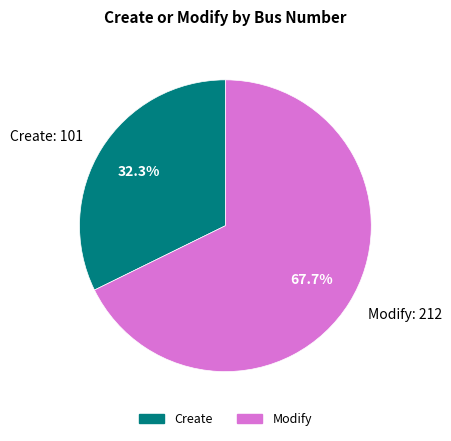

How many segments does this pie chart have?

2